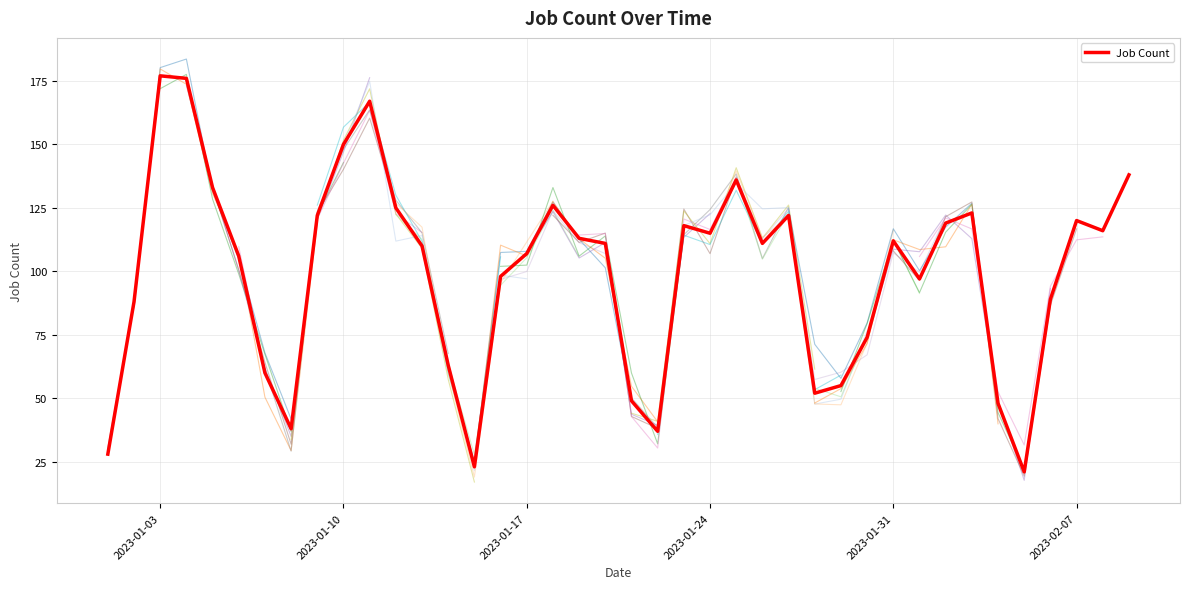

How many categories are shown in the chart?

40